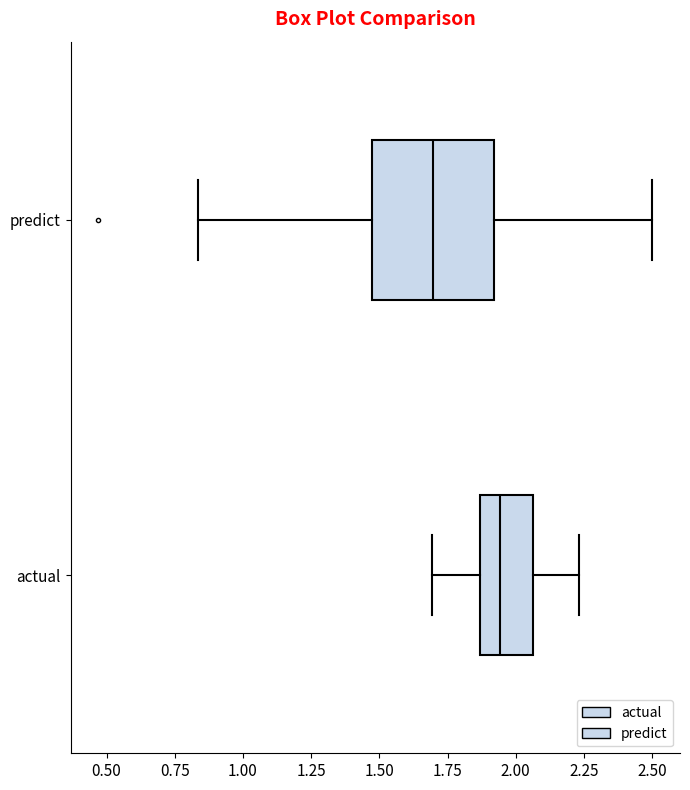

Reading bottom to top, read every box against the x-axis: the position of its median line, the range the box covers, and the ends of its whiskers. The values are not printed on the chart, so give them approximately, as read against the axis.

actual: median 1.95, box 1.85 to 2.05, whiskers 1.70 to 2.25
predict: median 1.70, box 1.45 to 1.90, whiskers 0.85 to 2.50